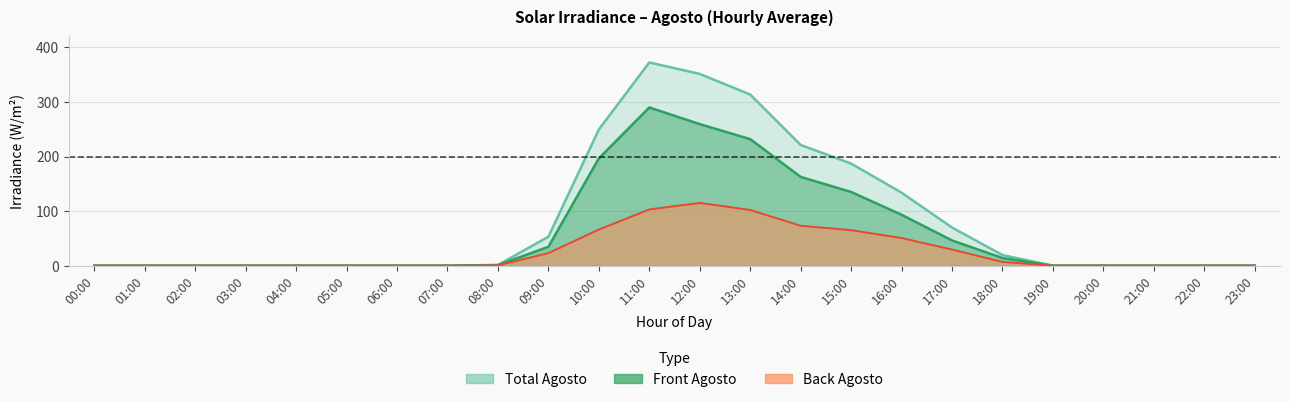

True or false: Total Agosto has more than 0 points higher than both neighbors.

True